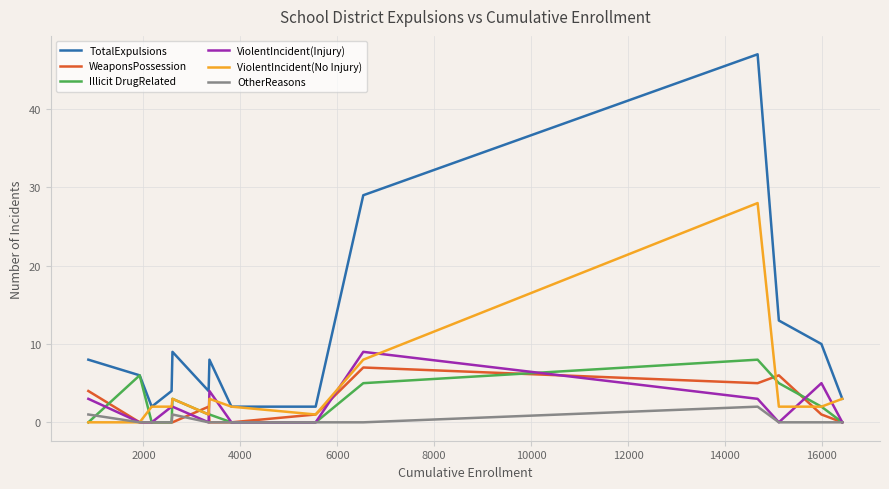

Which series has the largest range (max minus min)?

TotalExpulsions